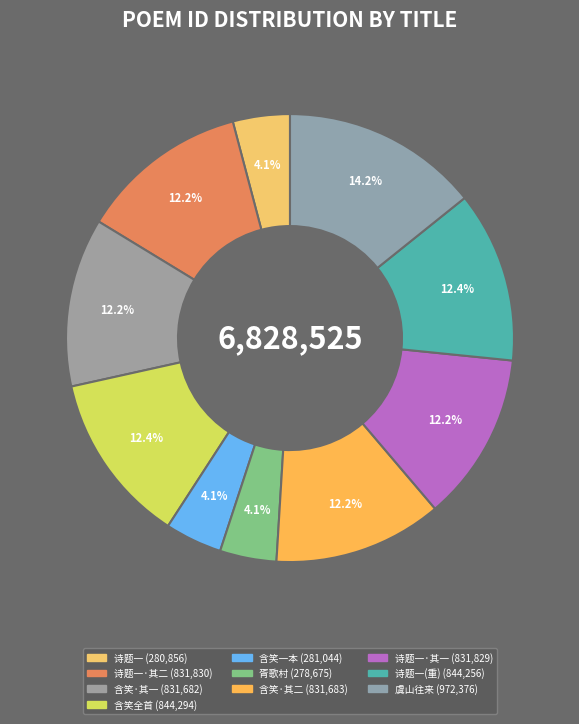

How many segments does this pie chart have?

10